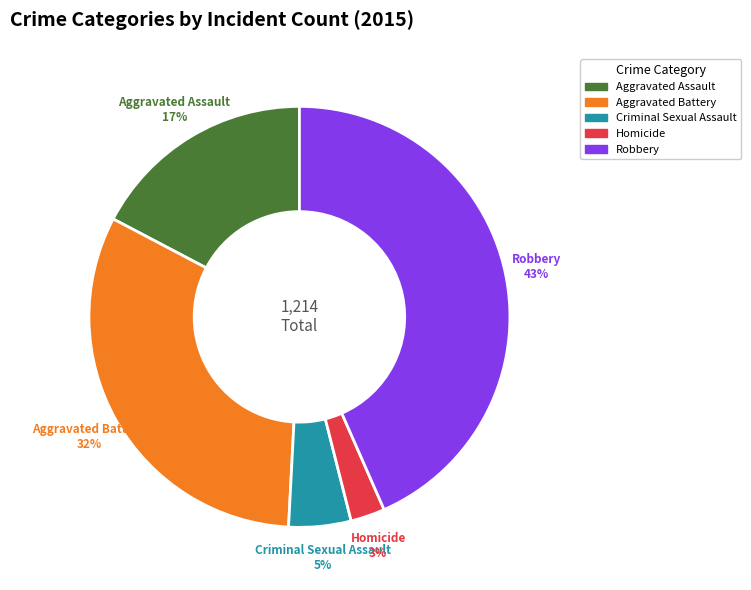

Count the number of slices in the pie.

5